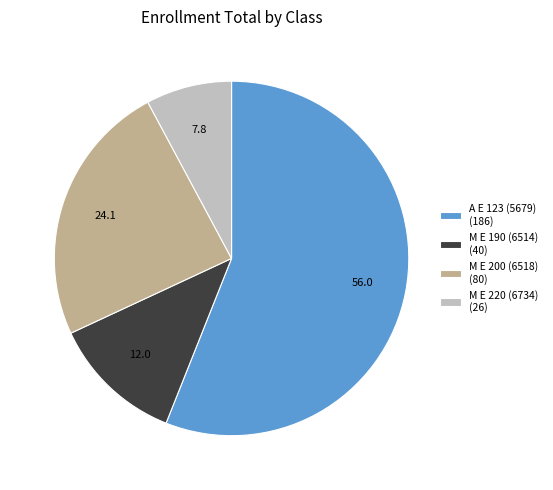

What is the majority slice?

A E 123 (5679)